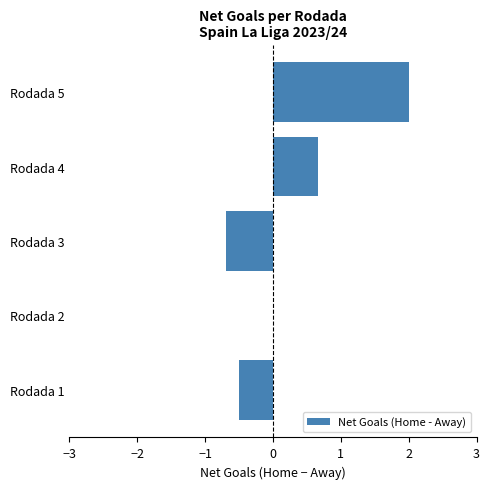

Reading bottom to top, extract all data points from this chart.

Rodada 1=-0.5	Rodada 2=0.0	Rodada 3=-0.7	Rodada 4=0.7	Rodada 5=2.0